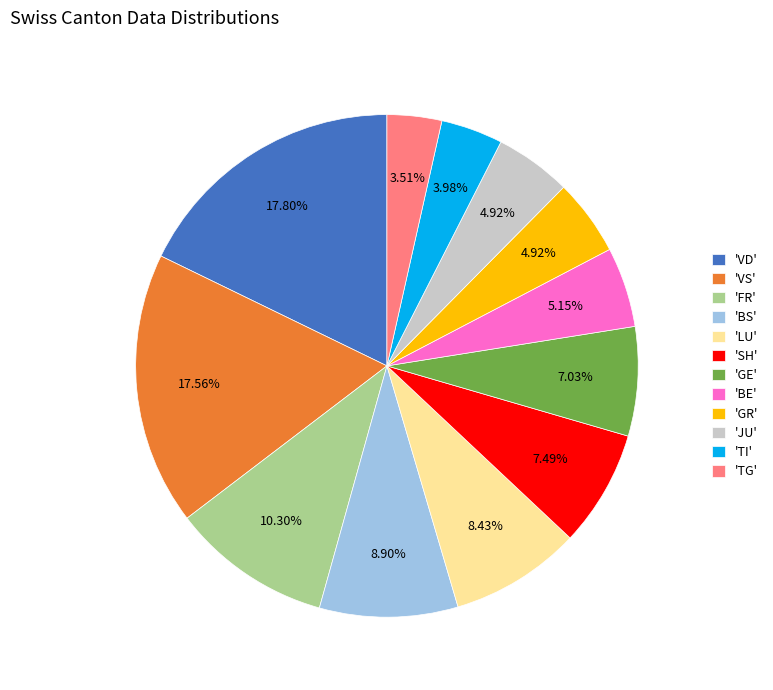

Is the sum of 'VS' and 'VD' greater than half?

No